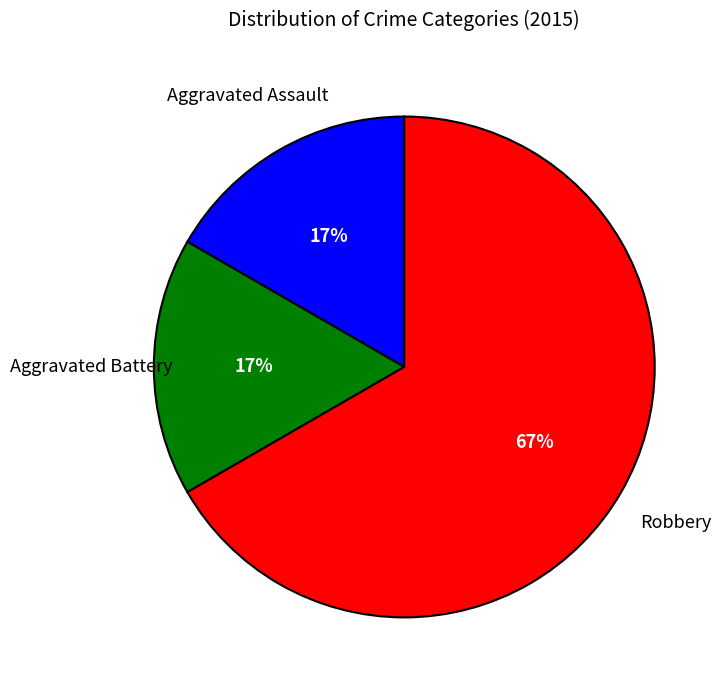

Is there a majority slice in this chart?

Yes